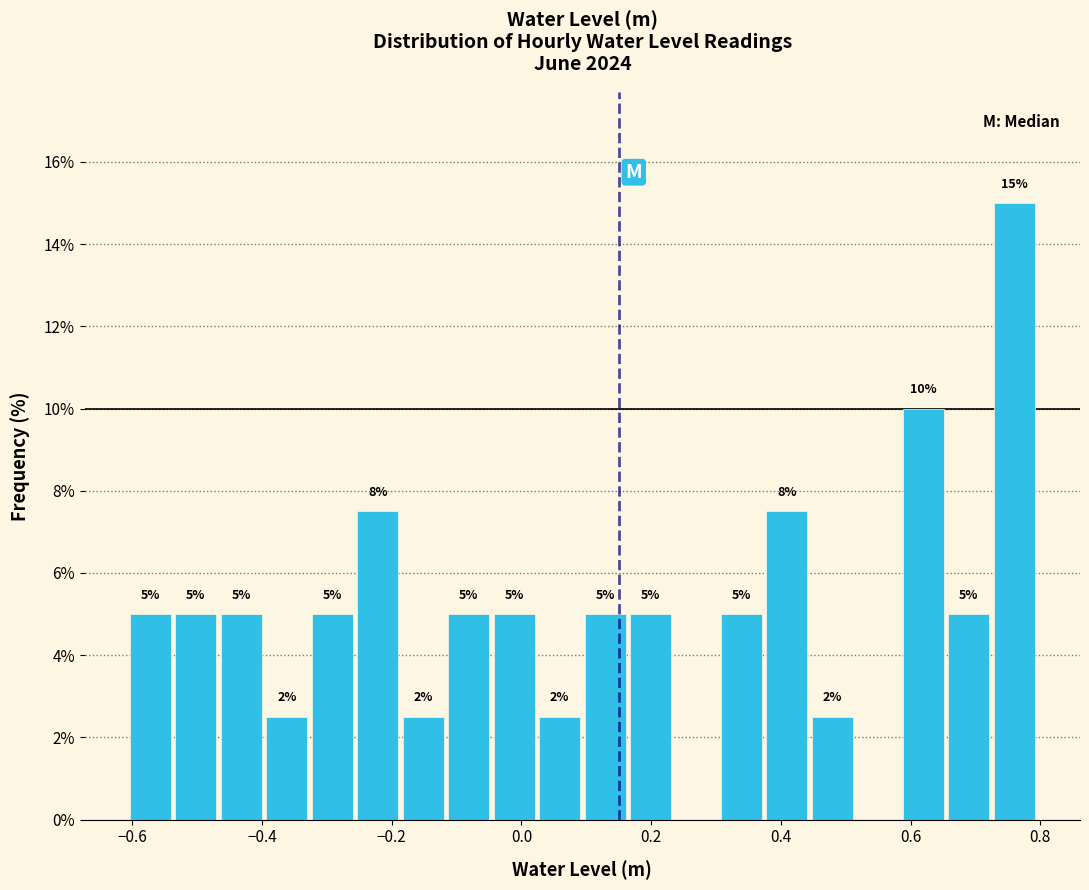

Read against the x-axis, roughly where is the centre of the tallest bar?

0.76